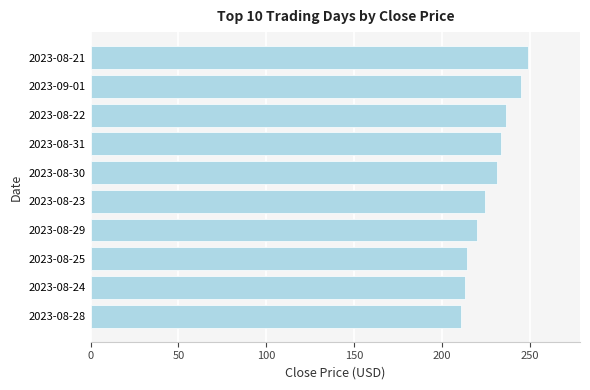

What is the smallest value displayed?

211.2